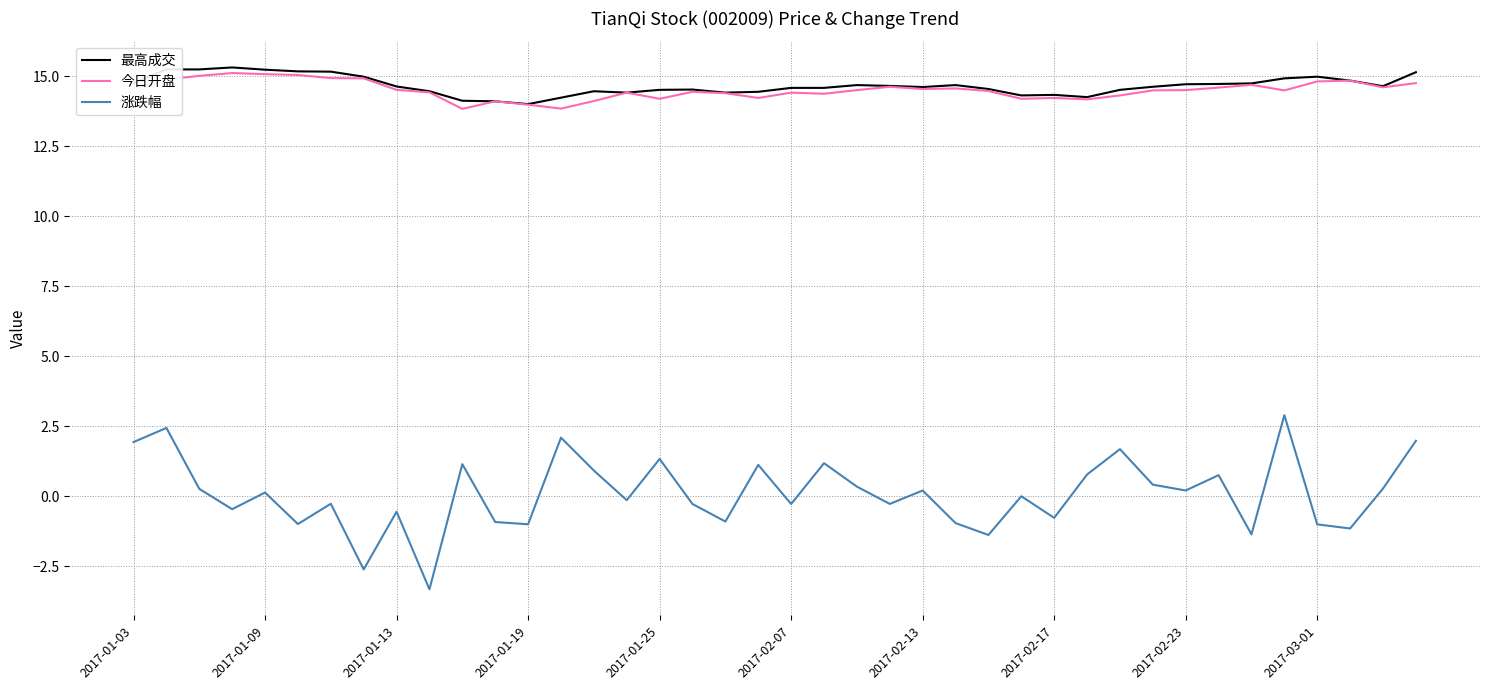

What are all the series names shown in the legend?

最高成交, 今日开盘, 涨跌幅